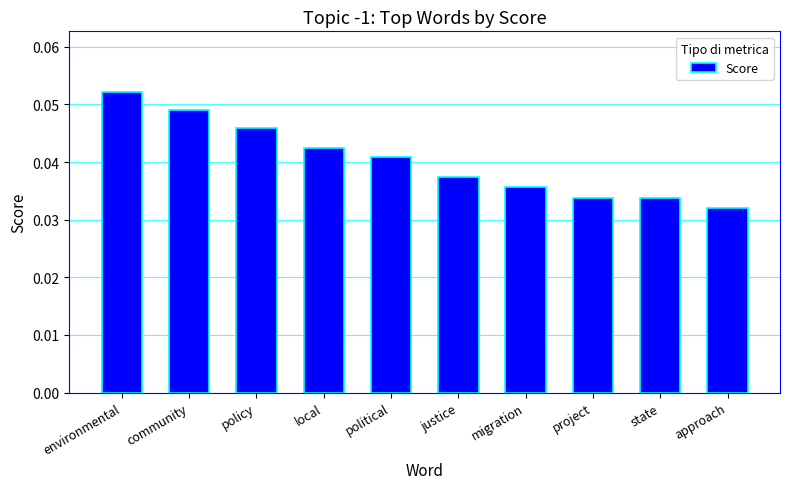

How many bars are there in total?

10